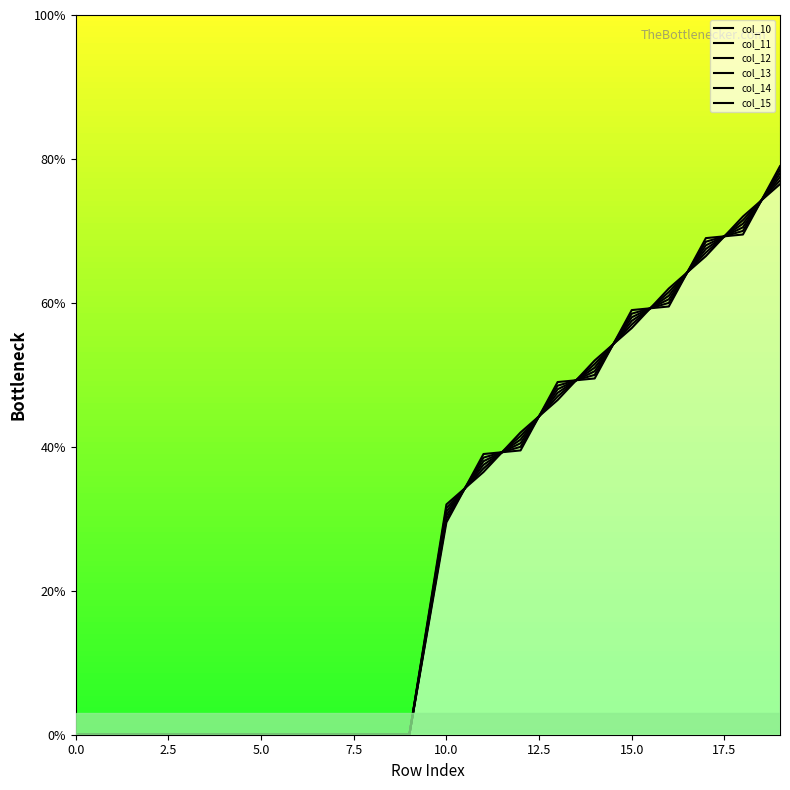

At which category is the sum across all series the highest?

19